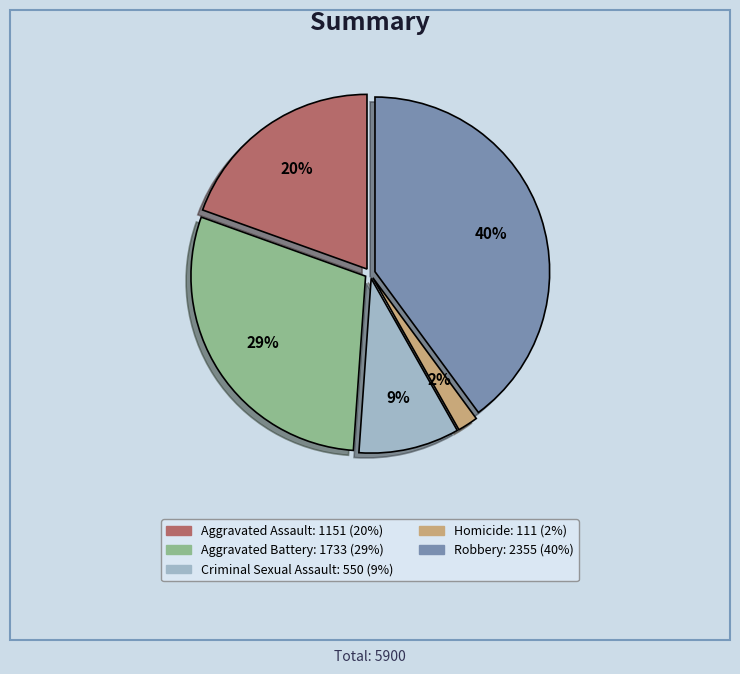

Rank the categories by value from lowest to highest.

Homicide, Criminal Sexual Assault, Aggravated Assault, Aggravated Battery, Robbery